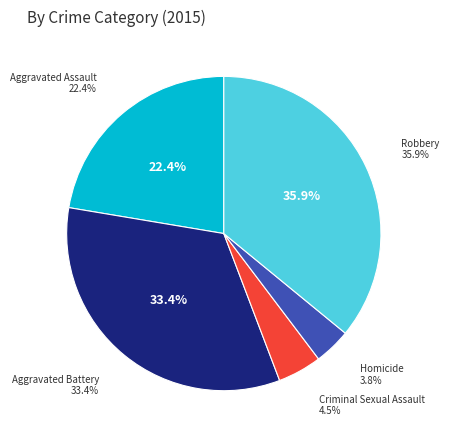

To the nearest percent, what portion does Aggravated Battery represent?

33%